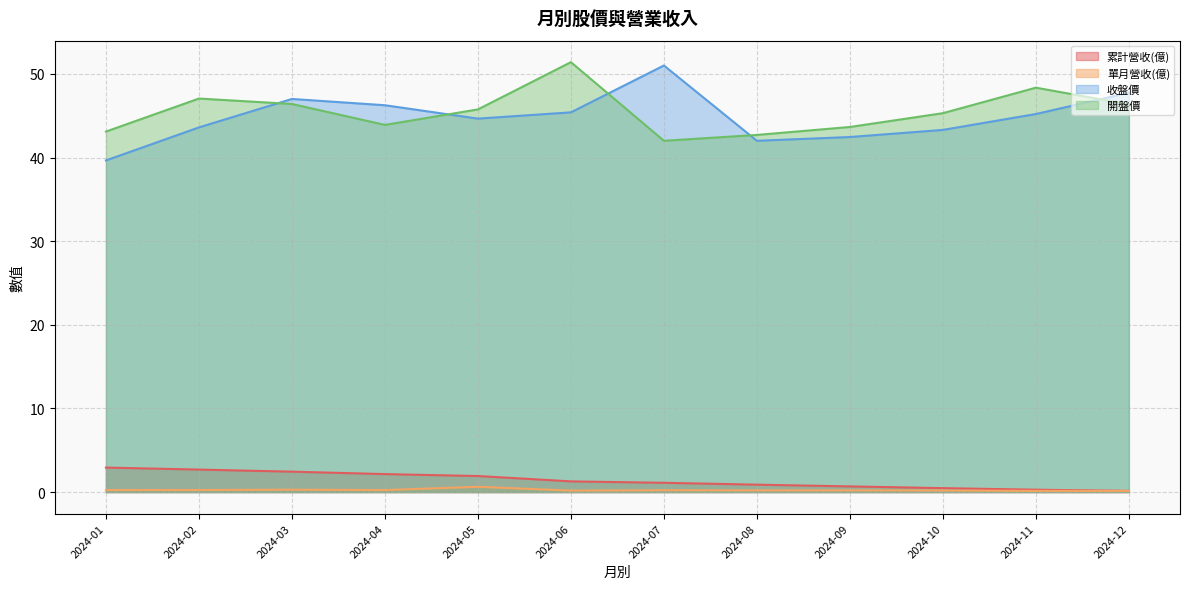

Is it true that 累計營收(億) equals 3.8 at 2024-03?

False